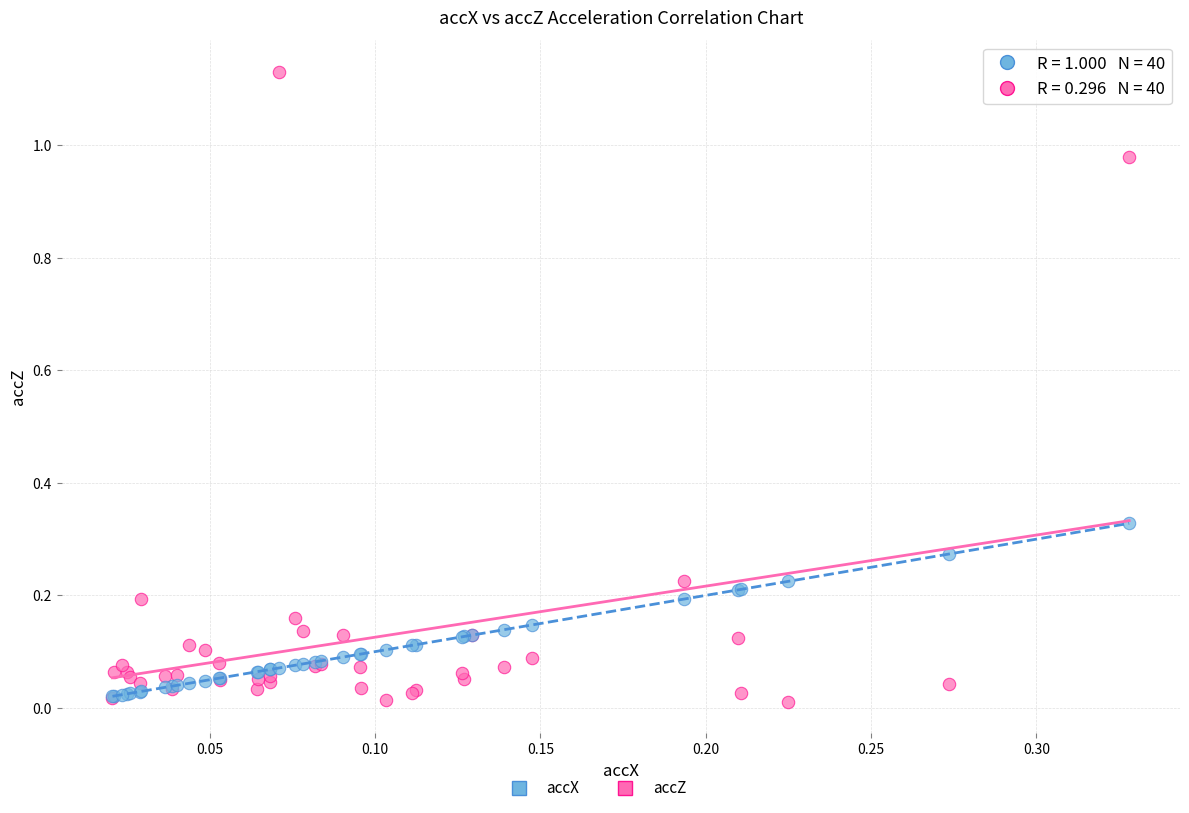

Which series reaches the maximum Y coordinate?

accZ